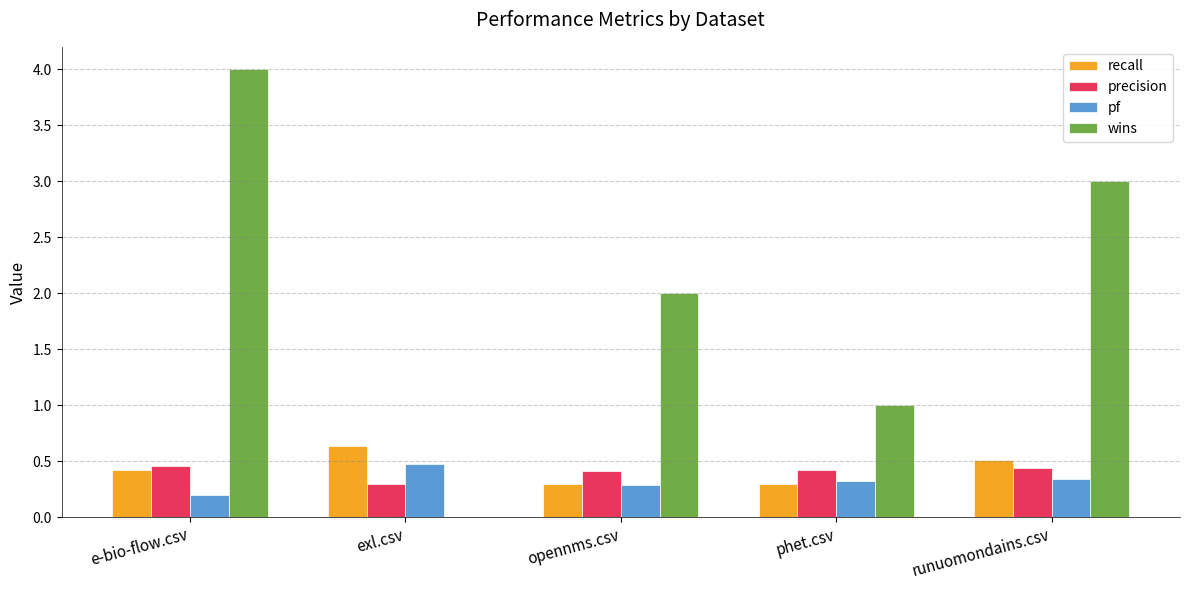

The value of pf at exl.csv is 0.5. True or false?

True